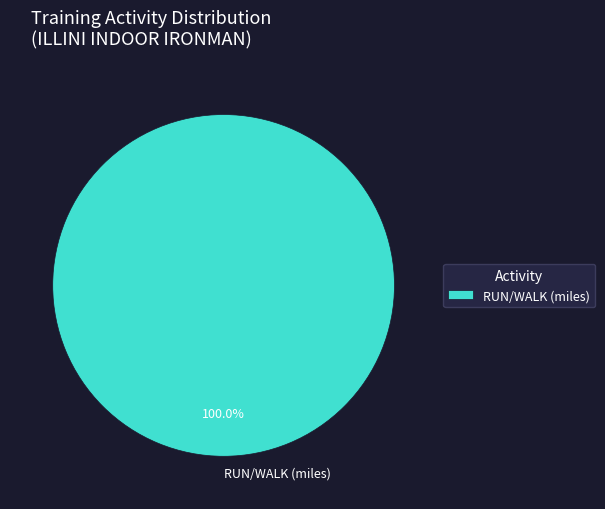

Which slice represents more than half of the pie?

RUN/WALK (miles)